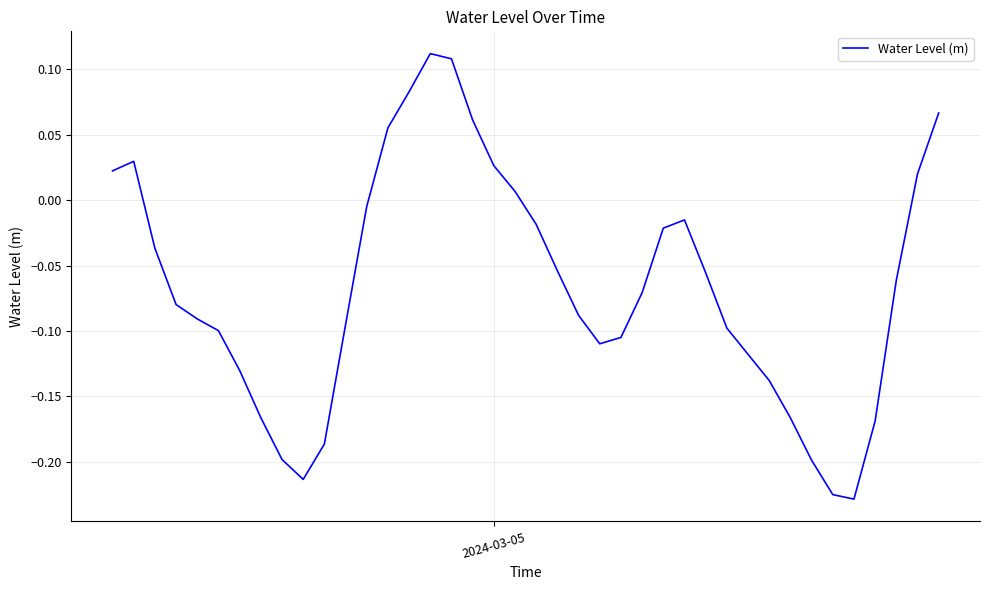

What is the difference between the maximum and minimum values?

0.3